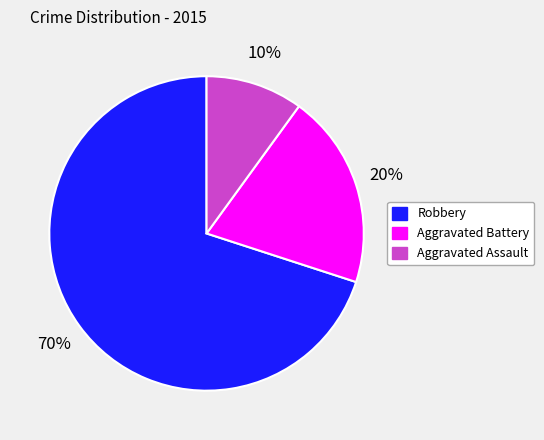

To the nearest percent, what is the combined percentage of Aggravated Battery and Robbery?

90%